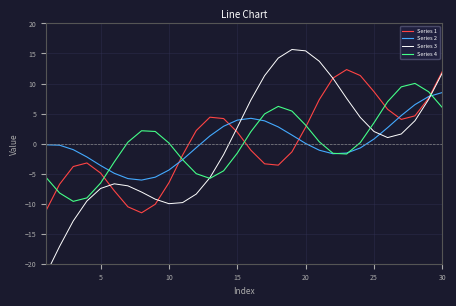

Rank the series by their maximum value, from highest to lowest.

Series 3, Series 1, Series 4, Series 2